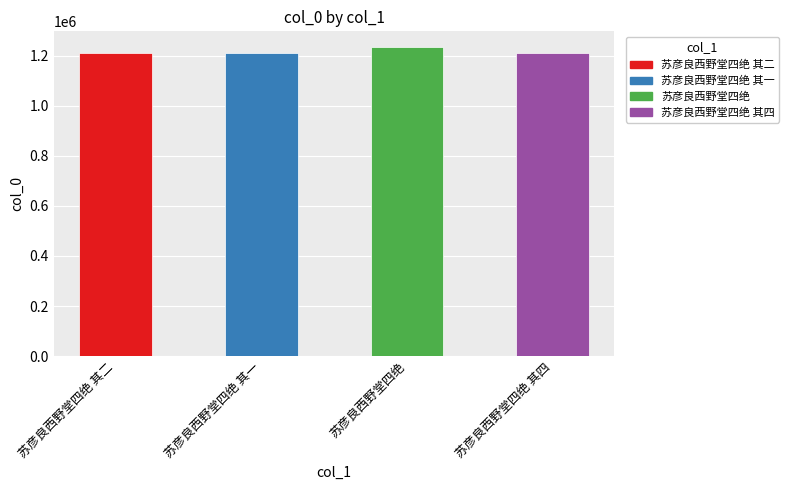

The chart shows a value of 1590831 at 苏彦良西野堂四绝 其二. True or false?

False